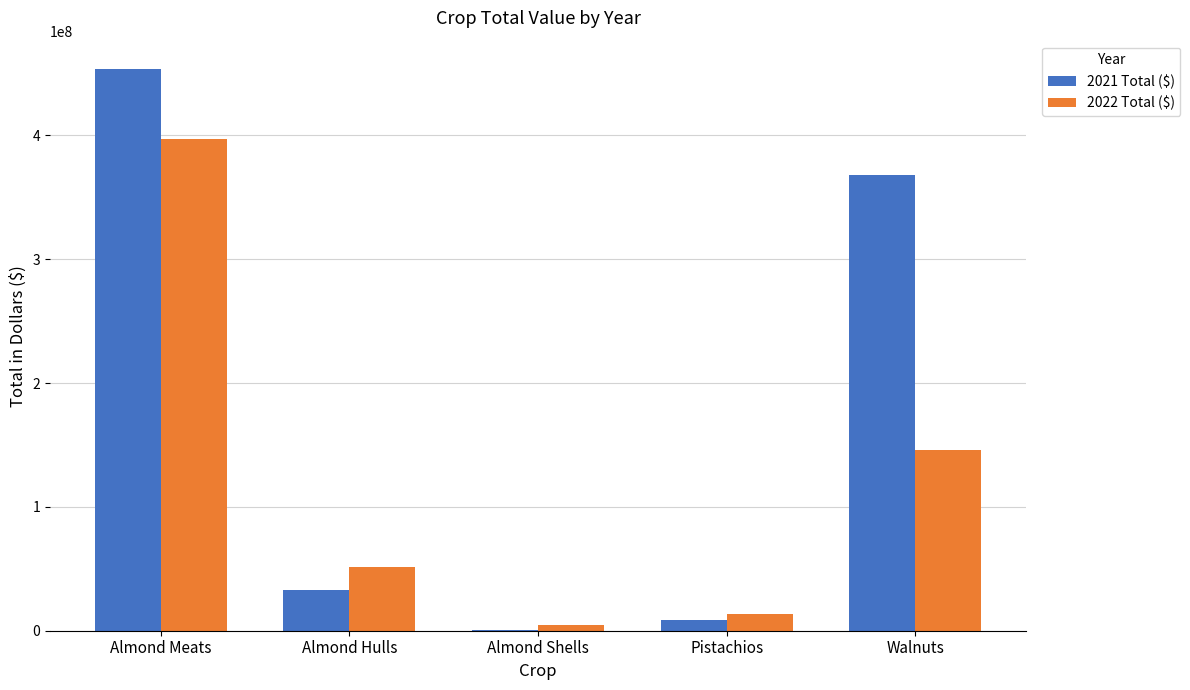

Which series has the widest spread of values?

2021 Total ($)